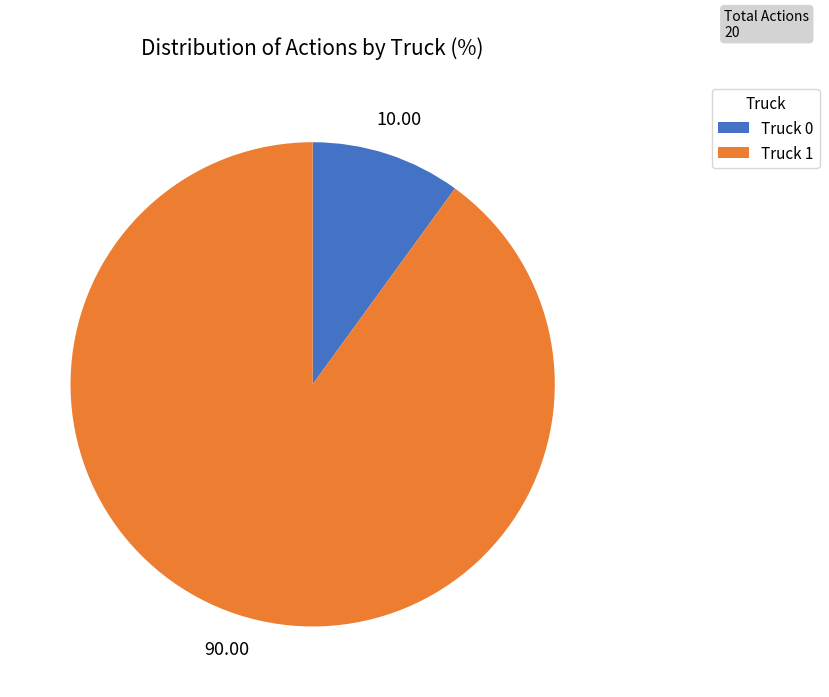

Is Truck 1 the majority of the pie?

Yes